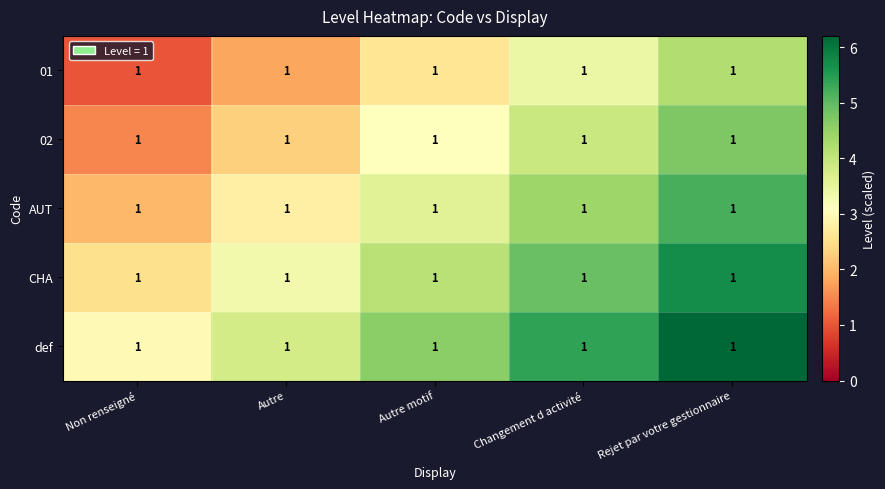

Which series has the largest total across all categories?

def